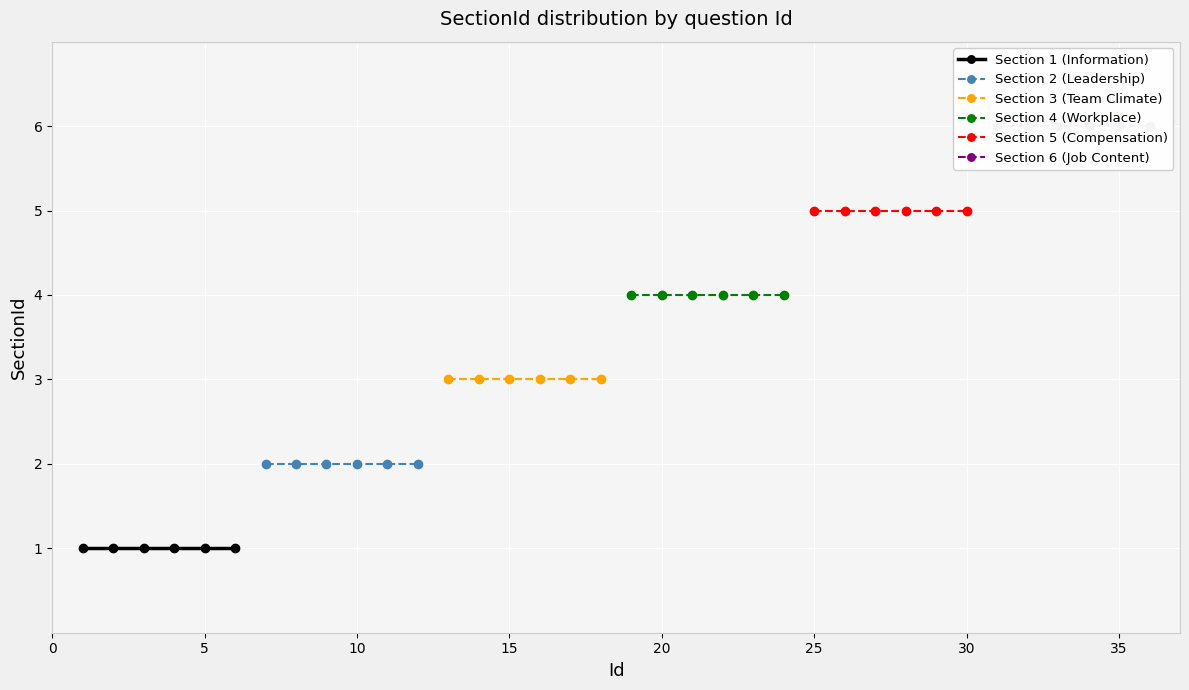

Rank the series by their average value, from lowest to highest.

Section 1 (Information), Section 2 (Leadership), Section 3 (Team Climate), Section 4 (Workplace), Section 5 (Compensation), Section 6 (Job Content)